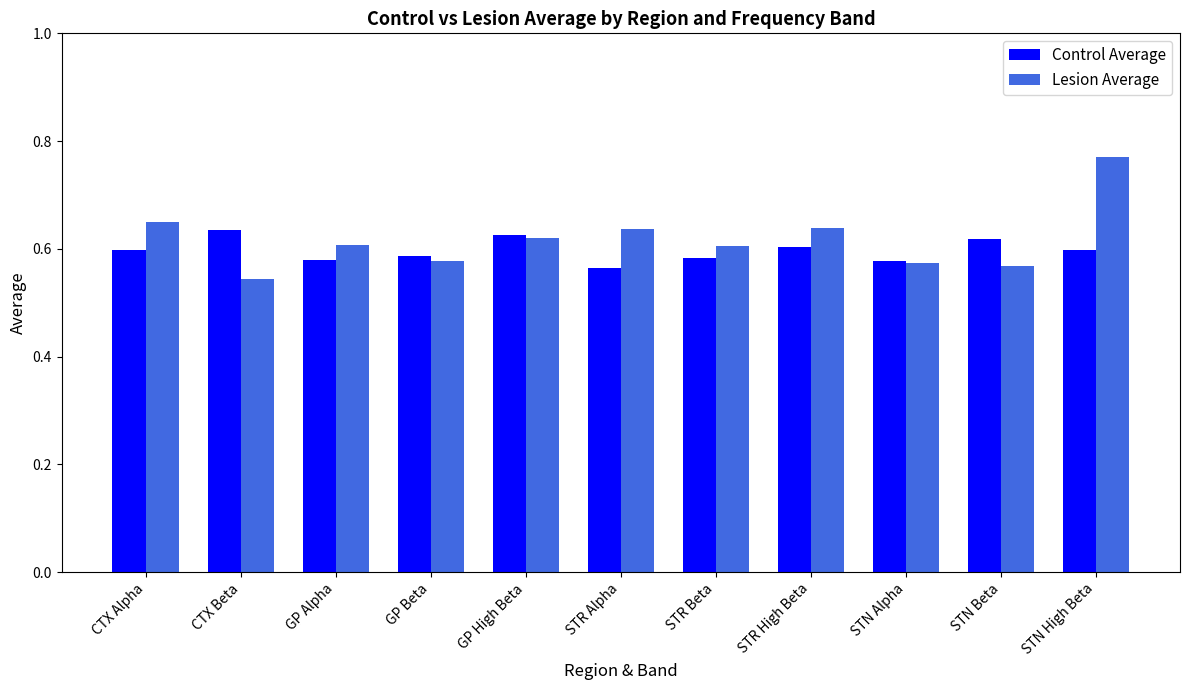

True or false: Control Average has a value of 0.6 at STR High Beta.

True